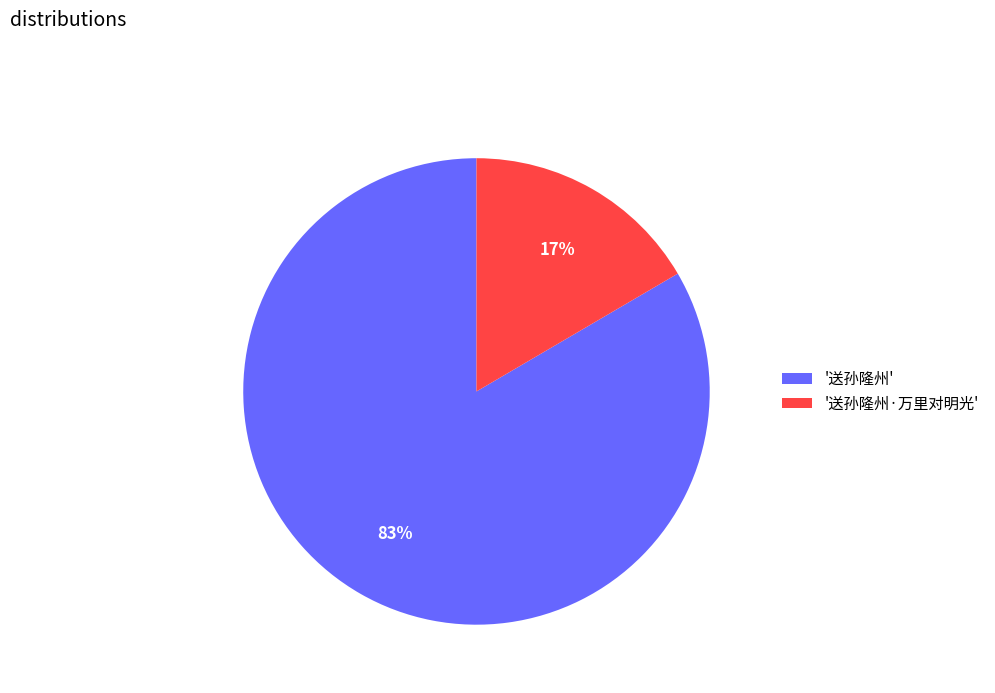

Is it true that '送孙隆州' is 83% of the pie?

True